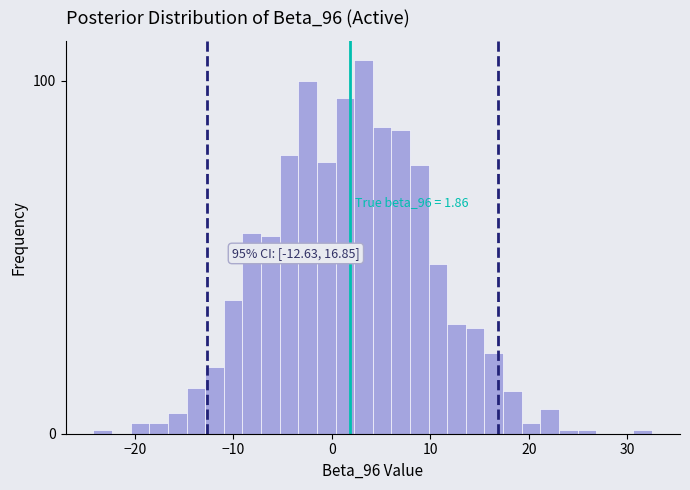

Around what value on the x-axis is the tallest bar? Give the approximate position of its centre, as read against the axis.

3